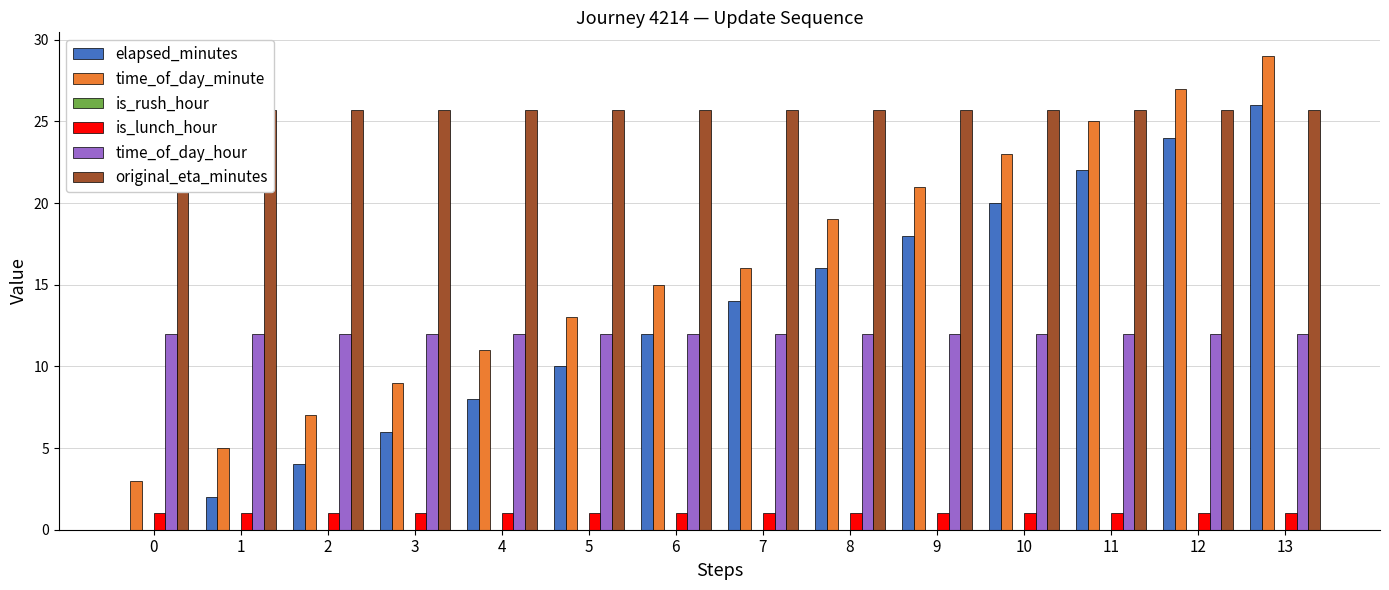

How many distinct data groups are displayed?

6